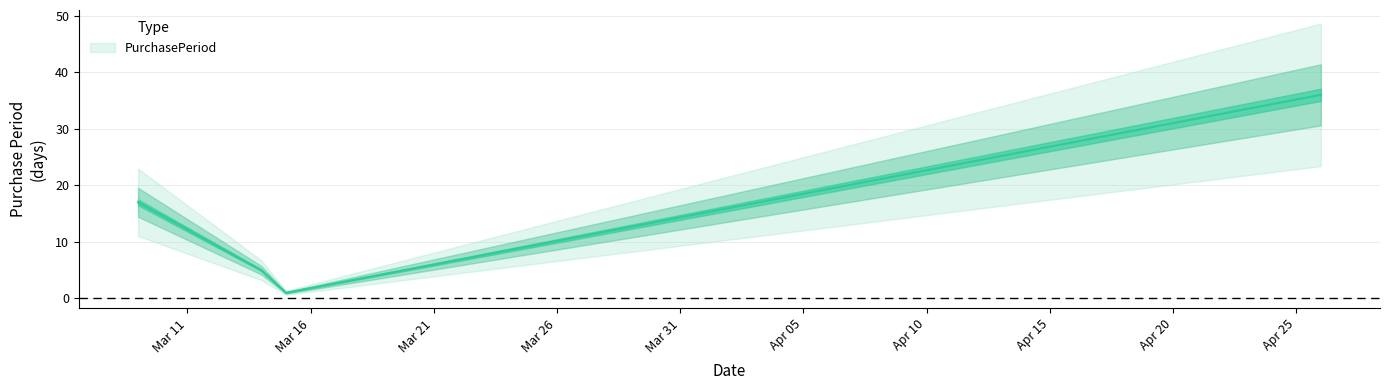

What is the smallest value displayed?

1